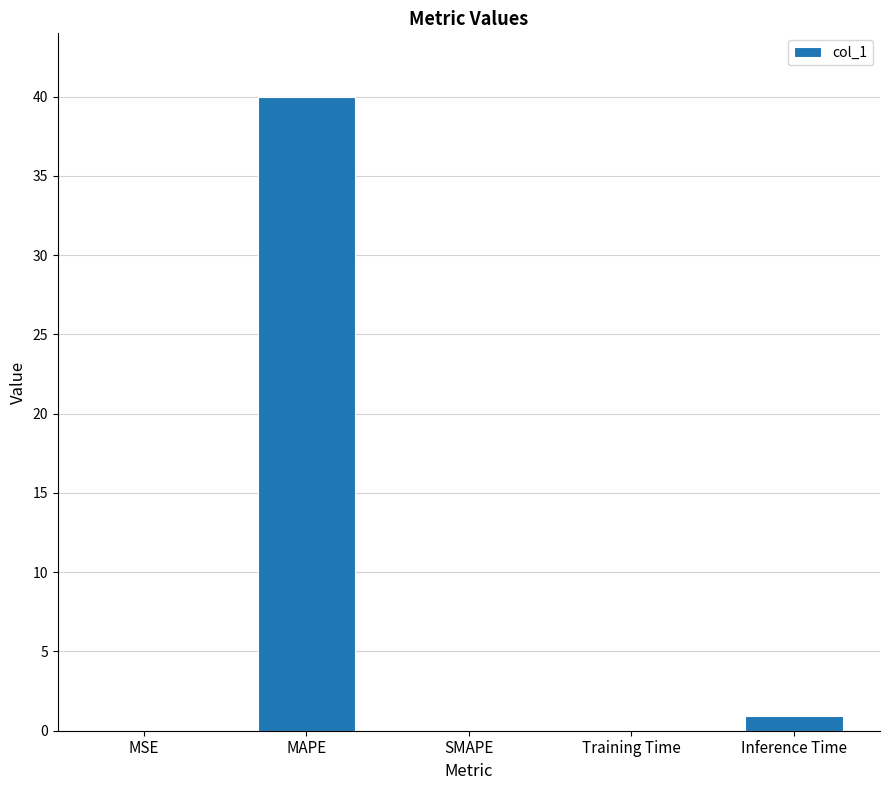

Between SMAPE and Inference Time, which is larger?

Inference Time